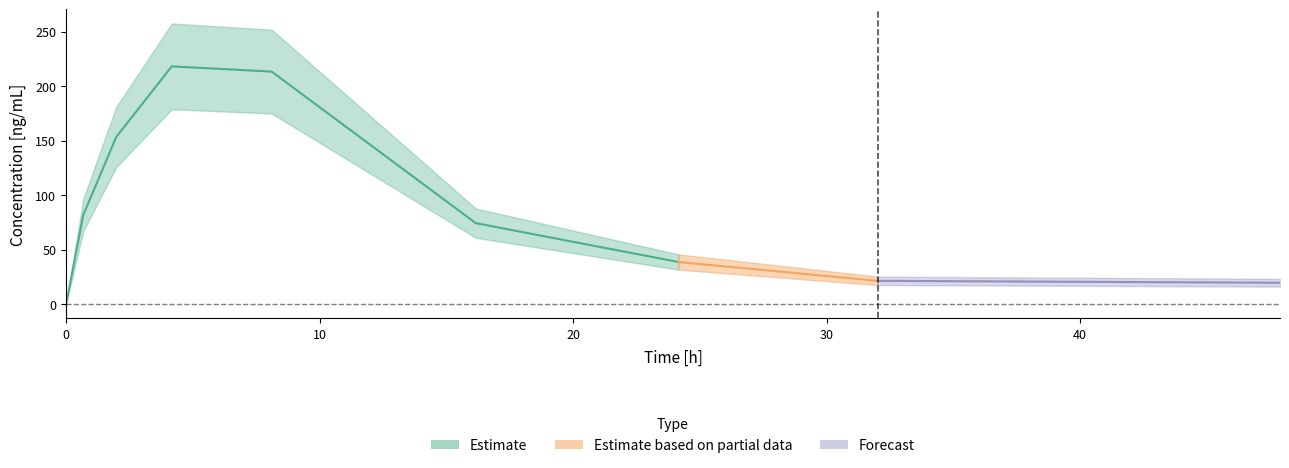

Is this an area chart (filled region under the line)?

No